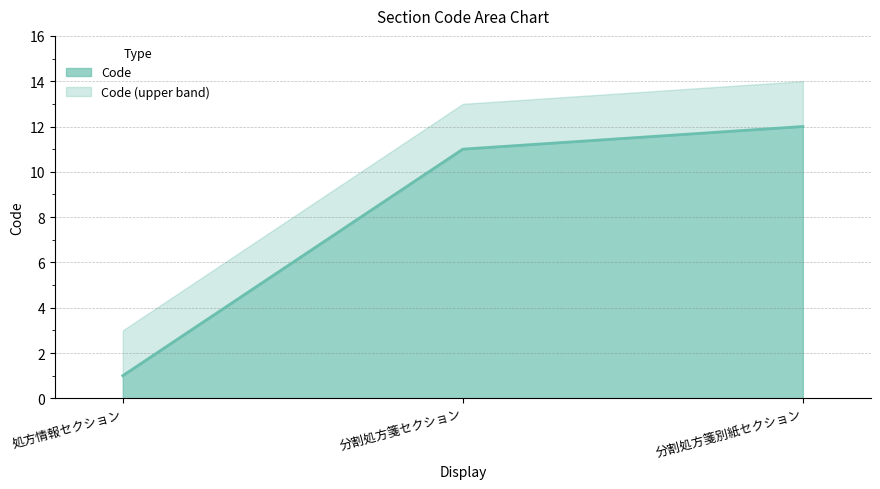

List the labels in order of value, smallest first.

処方情報セクション, 分割処方箋セクション, 分割処方箋別紙セクション